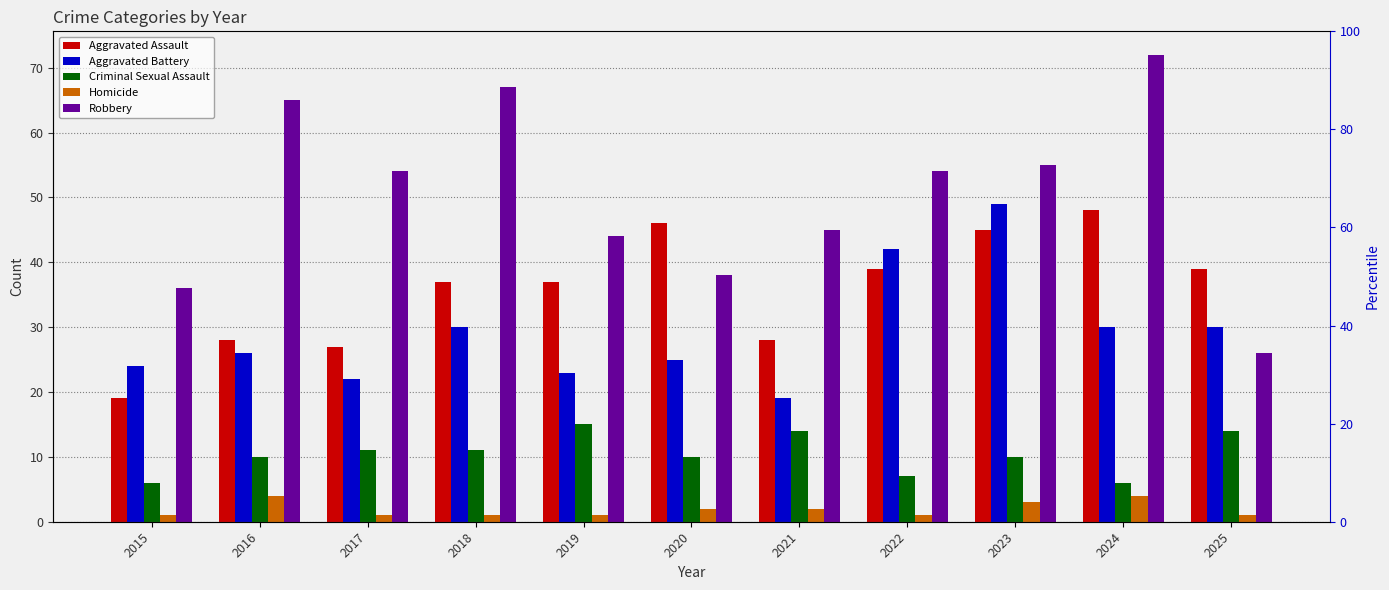

Reading left to right, what are all the values shown in this chart?

Aggravated Assault: 2015=19	2016=28	2017=27	2018=37	2019=37	2020=46	2021=28	2022=39	2023=45	2024=48	2025=39
Aggravated Battery: 2015=24	2016=26	2017=22	2018=30	2019=23	2020=25	2021=19	2022=42	2023=49	2024=30	2025=30
Criminal Sexual Assault: 2015=6	2016=10	2017=11	2018=11	2019=15	2020=10	2021=14	2022=7	2023=10	2024=6	2025=14
Homicide: 2015=1	2016=4	2017=1	2018=1	2019=1	2020=2	2021=2	2022=1	2023=3	2024=4	2025=1
Robbery: 2015=36	2016=65	2017=54	2018=67	2019=44	2020=38	2021=45	2022=54	2023=55	2024=72	2025=26